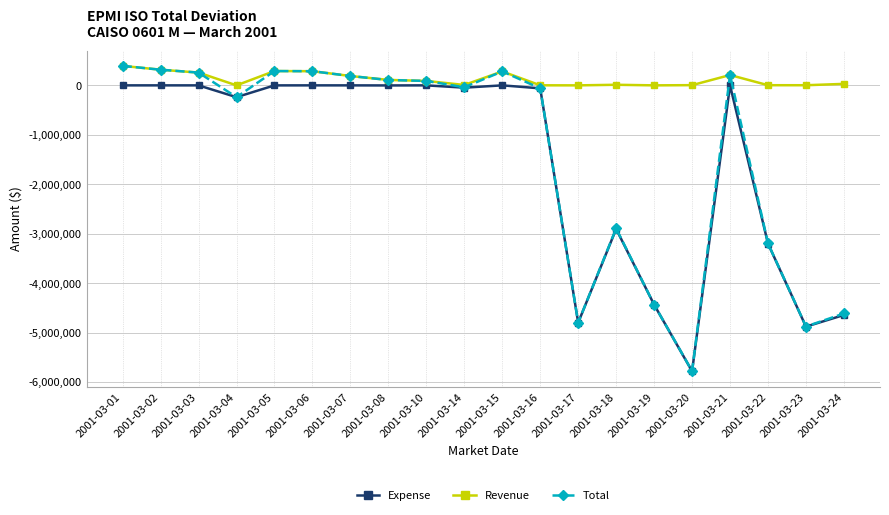

What is the difference between the highest and lowest values at 2001-03-05?

290156.7